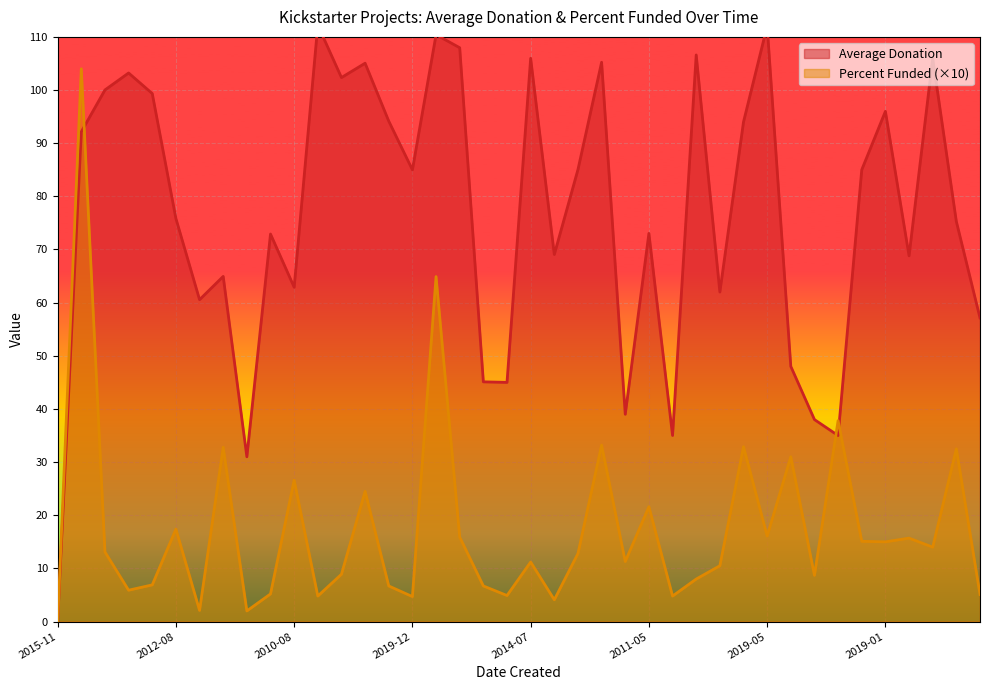

Reading right to left, extract all data points from this chart.

Average Donation: 57.1	75.3	106.0	68.8	96.0	85.0	35.0	38.0	48.0	112.0	94.0	62.0	106.6	35.0	73.0	39.0	105.2	85.0	69.1	106.0	45.0	45.1	108.0	110.4	85.0	94.2	105.0	102.3	112.2	62.9	72.9	31.0	64.9	60.6	75.8	99.3	103.2	100.0	92.2	0.0
Percent Funded: 5.1	32.5	14.0	15.7	15.0	15.1	37.8	8.7	31.0	16.1	32.9	10.5	8.0	4.8	21.6	11.3	33.2	12.8	4.1	11.2	4.9	6.7	15.9	64.9	4.7	6.7	24.5	8.9	4.8	26.6	5.2	2.0	32.8	2.1	17.4	6.9	5.9	13.1	104.0	0.0